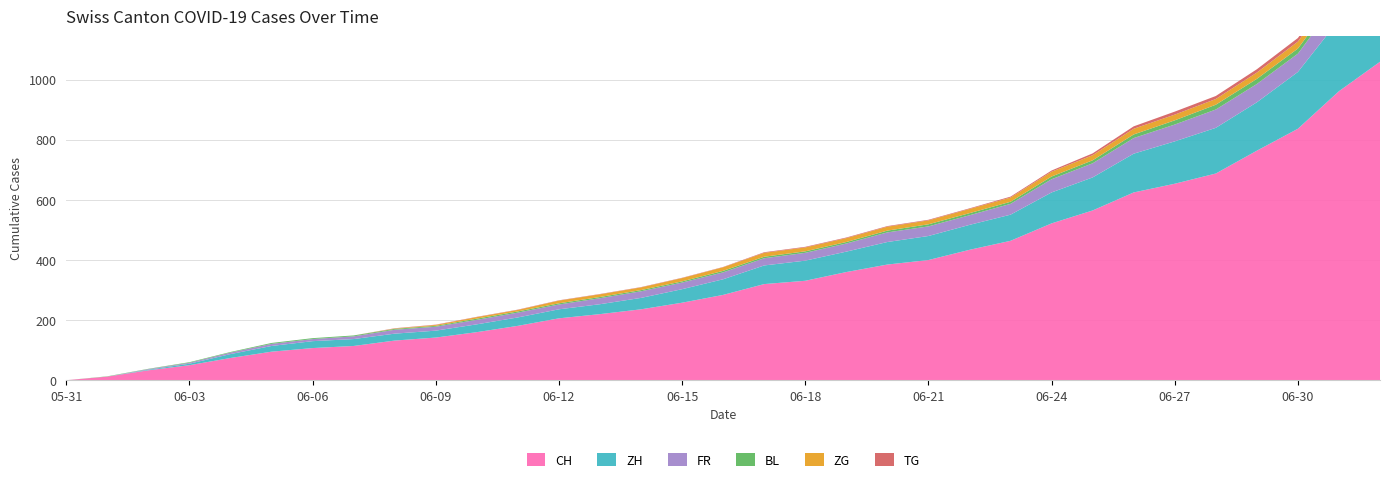

Reading left to right, transcribe all the data shown in this chart.

CH: 2020-05-31=0	2020-06-01=12	2020-06-02=33	2020-06-03=50	2020-06-04=74	2020-06-05=95	2020-06-06=107	2020-06-07=114	2020-06-08=132	2020-06-09=142	2020-06-10=160	2020-06-11=181	2020-06-12=206	2020-06-13=220	2020-06-14=236	2020-06-15=258	2020-06-16=284	2020-06-17=320	2020-06-18=331	2020-06-19=360	2020-06-20=385	2020-06-21=400	2020-06-22=434	2020-06-23=464	2020-06-24=522	2020-06-25=565	2020-06-26=625	2020-06-27=654	2020-06-28=688	2020-06-29=764	2020-06-30=837	2020-07-01=962	2020-07-02=1060
ZH: 2020-05-31=0	2020-06-01=0	2020-06-02=2	2020-06-03=5	2020-06-04=13	2020-06-05=19	2020-06-06=23	2020-06-07=23	2020-06-08=23	2020-06-09=23	2020-06-10=26	2020-06-11=28	2020-06-12=30	2020-06-13=33	2020-06-14=38	2020-06-15=45	2020-06-16=52	2020-06-17=62	2020-06-18=67	2020-06-19=68	2020-06-20=75	2020-06-21=80	2020-06-22=83	2020-06-23=87	2020-06-24=103	2020-06-25=110	2020-06-26=129	2020-06-27=141	2020-06-28=152	2020-06-29=161	2020-06-30=189	2020-07-01=237	2020-07-02=294
FR: 2020-05-31=0	2020-06-01=0	2020-06-02=2	2020-06-03=3	2020-06-04=5	2020-06-05=7	2020-06-06=7	2020-06-07=9	2020-06-08=13	2020-06-09=13	2020-06-10=15	2020-06-11=16	2020-06-12=16	2020-06-13=20	2020-06-14=22	2020-06-15=22	2020-06-16=23	2020-06-17=24	2020-06-18=26	2020-06-19=27	2020-06-20=32	2020-06-21=32	2020-06-22=32	2020-06-23=36	2020-06-24=44	2020-06-25=47	2020-06-26=52	2020-06-27=56	2020-06-28=61	2020-06-29=61	2020-06-30=61	2020-07-01=72	2020-07-02=79
BL: 2020-05-31=0	2020-06-01=1	2020-06-02=1	2020-06-03=2	2020-06-04=2	2020-06-05=3	2020-06-06=3	2020-06-07=3	2020-06-08=3	2020-06-09=3	2020-06-10=4	2020-06-11=4	2020-06-12=4	2020-06-13=4	2020-06-14=4	2020-06-15=4	2020-06-16=5	2020-06-17=5	2020-06-18=5	2020-06-19=5	2020-06-20=6	2020-06-21=7	2020-06-22=7	2020-06-23=7	2020-06-24=9	2020-06-25=10	2020-06-26=12	2020-06-27=14	2020-06-28=16	2020-06-29=17	2020-06-30=17	2020-07-01=18	2020-07-02=19
ZG: 2020-05-31=0	2020-06-01=0	2020-06-02=0	2020-06-03=0	2020-06-04=0	2020-06-05=0	2020-06-06=0	2020-06-07=0	2020-06-08=1	2020-06-09=3	2020-06-10=5	2020-06-11=5	2020-06-12=9	2020-06-13=9	2020-06-14=9	2020-06-15=11	2020-06-16=12	2020-06-17=13	2020-06-18=13	2020-06-19=13	2020-06-20=13	2020-06-21=13	2020-06-22=14	2020-06-23=14	2020-06-24=16	2020-06-25=17	2020-06-26=19	2020-06-27=19	2020-06-28=19	2020-06-29=21	2020-06-30=23	2020-07-01=25	2020-07-02=27
TG: 2020-05-31=0	2020-06-01=0	2020-06-02=0	2020-06-03=0	2020-06-04=0	2020-06-05=0	2020-06-06=0	2020-06-07=0	2020-06-08=1	2020-06-09=1	2020-06-10=1	2020-06-11=1	2020-06-12=1	2020-06-13=1	2020-06-14=1	2020-06-15=1	2020-06-16=1	2020-06-17=2	2020-06-18=2	2020-06-19=2	2020-06-20=2	2020-06-21=2	2020-06-22=2	2020-06-23=3	2020-06-24=4	2020-06-25=6	2020-06-26=8	2020-06-27=10	2020-06-28=10	2020-06-29=11	2020-06-30=12	2020-07-01=15	2020-07-02=19